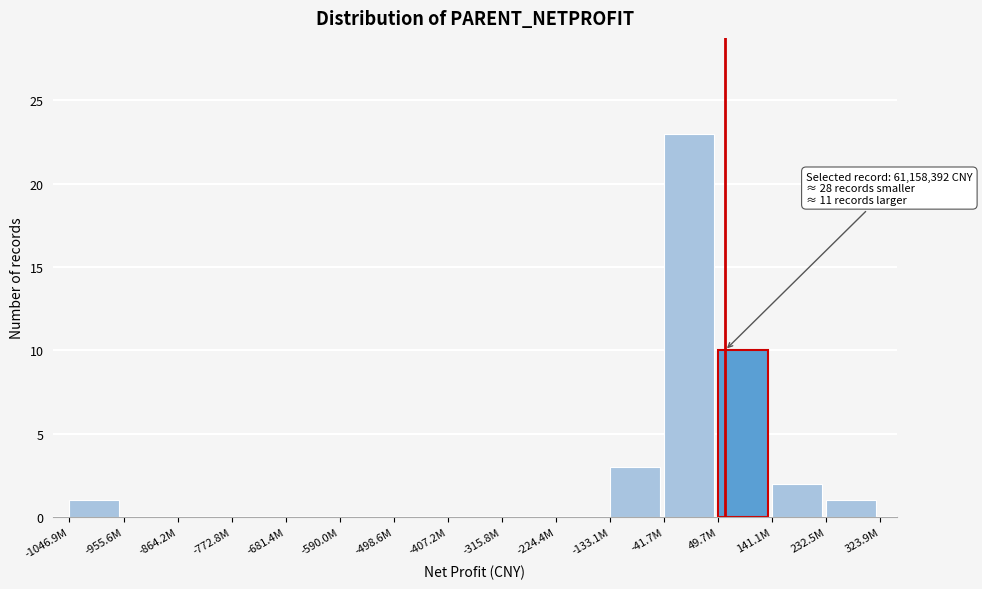

Reading left to right, extract all data points from this chart.

-1046.9M=1	-955.6M=0	-864.2M=0	-772.8M=0	-681.4M=0	-590.0M=0	-498.6M=0	-407.2M=0	-315.8M=0	-224.4M=0	-133.1M=3	-41.7M=23	49.7M=10	141.1M=2	232.5M=1